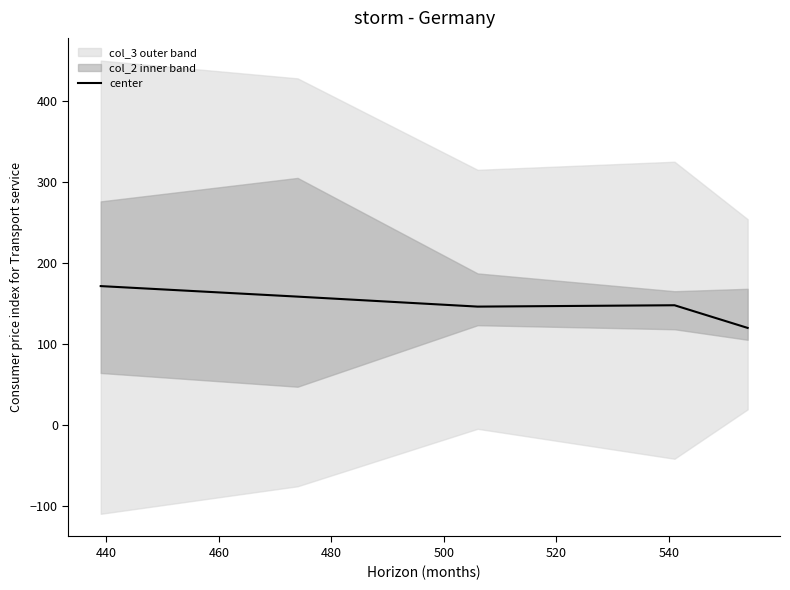

What is the lowest value of the center series?

119.7